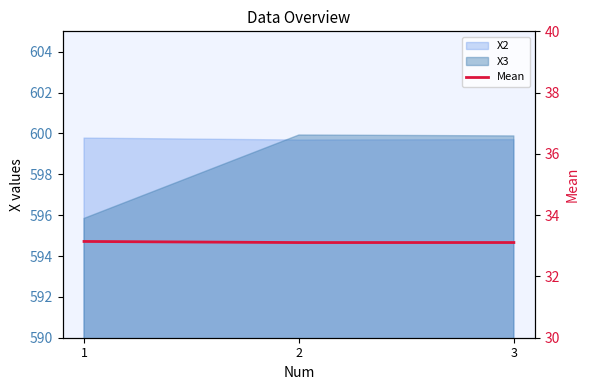

How many values are between 33 and 34?

3